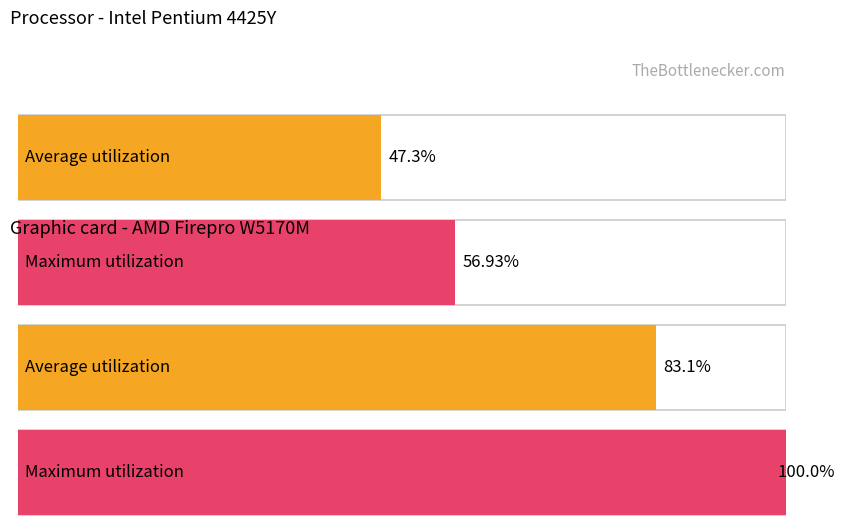

Which series has the widest spread of values?

Maximum utilization